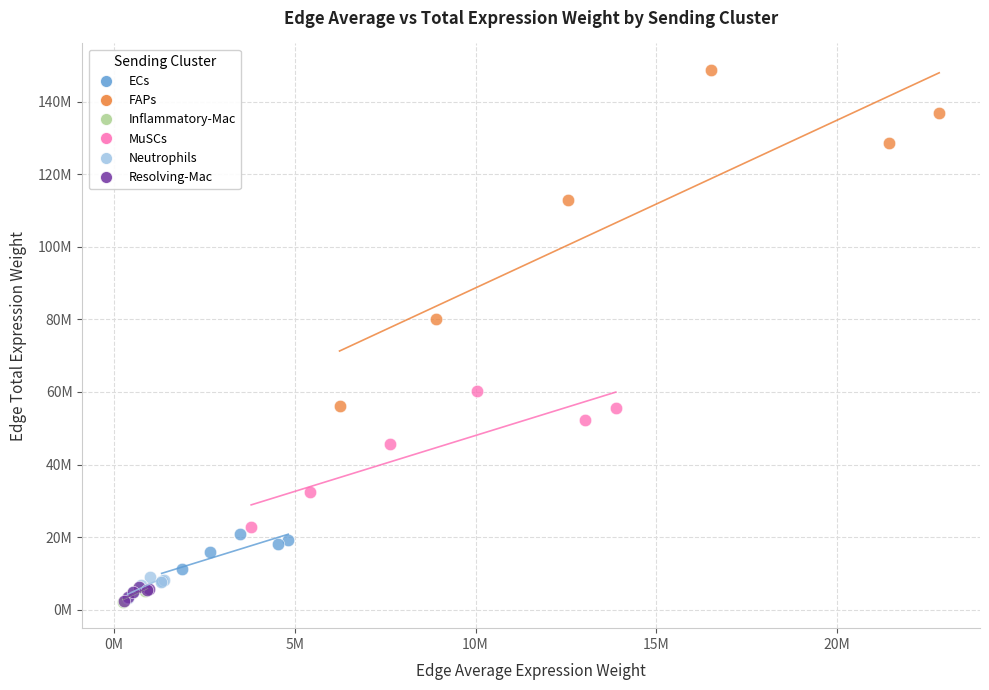

Which series contains the highest Y value?

FAPs